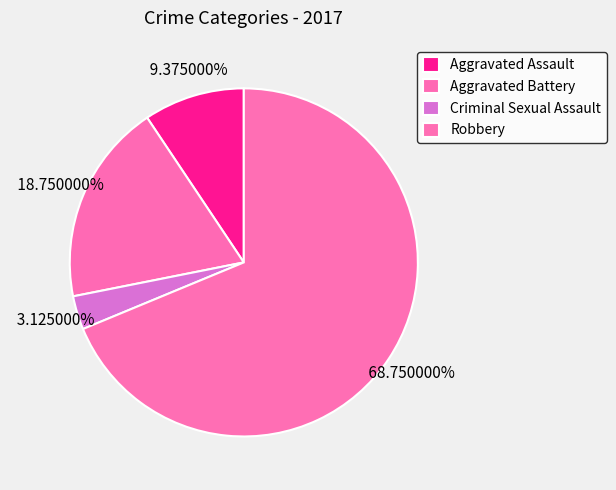

How many slices are in this pie chart?

4